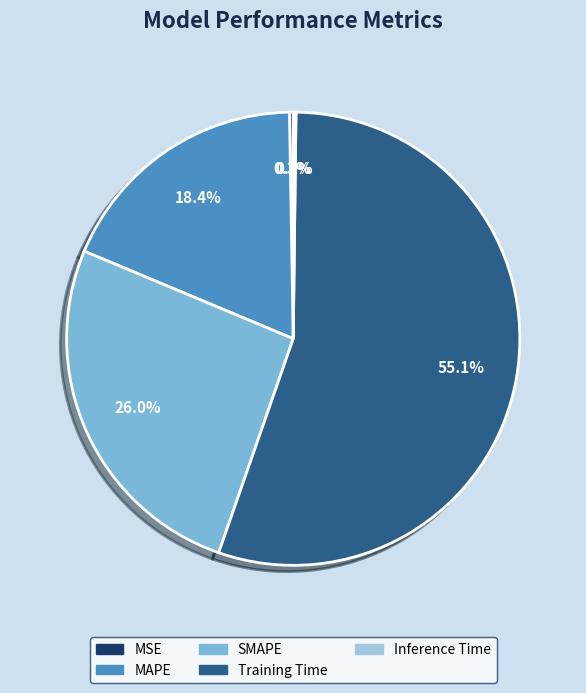

Which category has the biggest portion of the pie?

Training Time